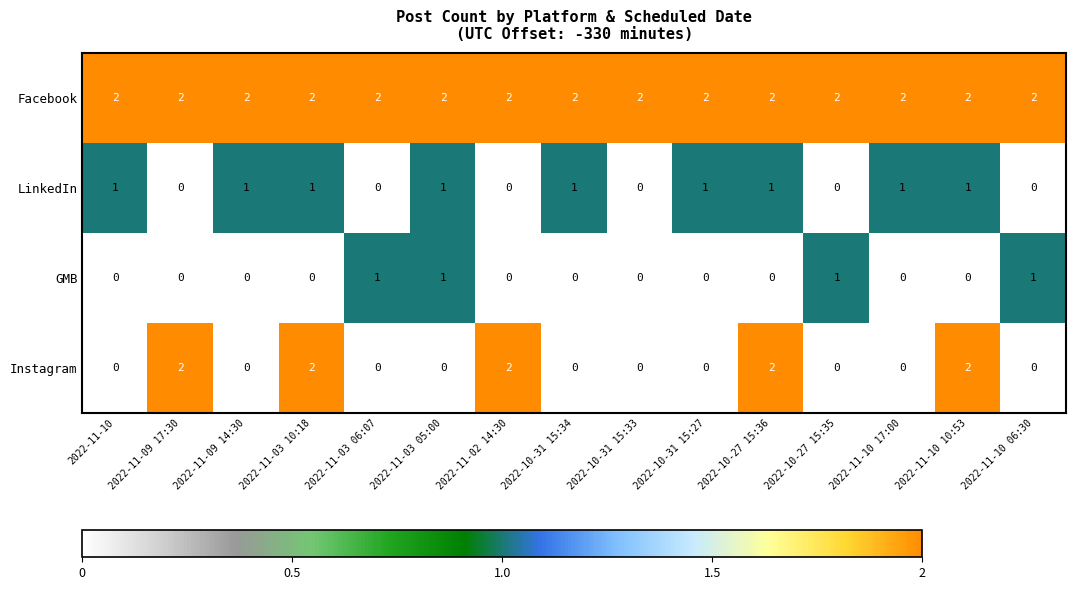

Which series has the largest total across all categories?

Facebook